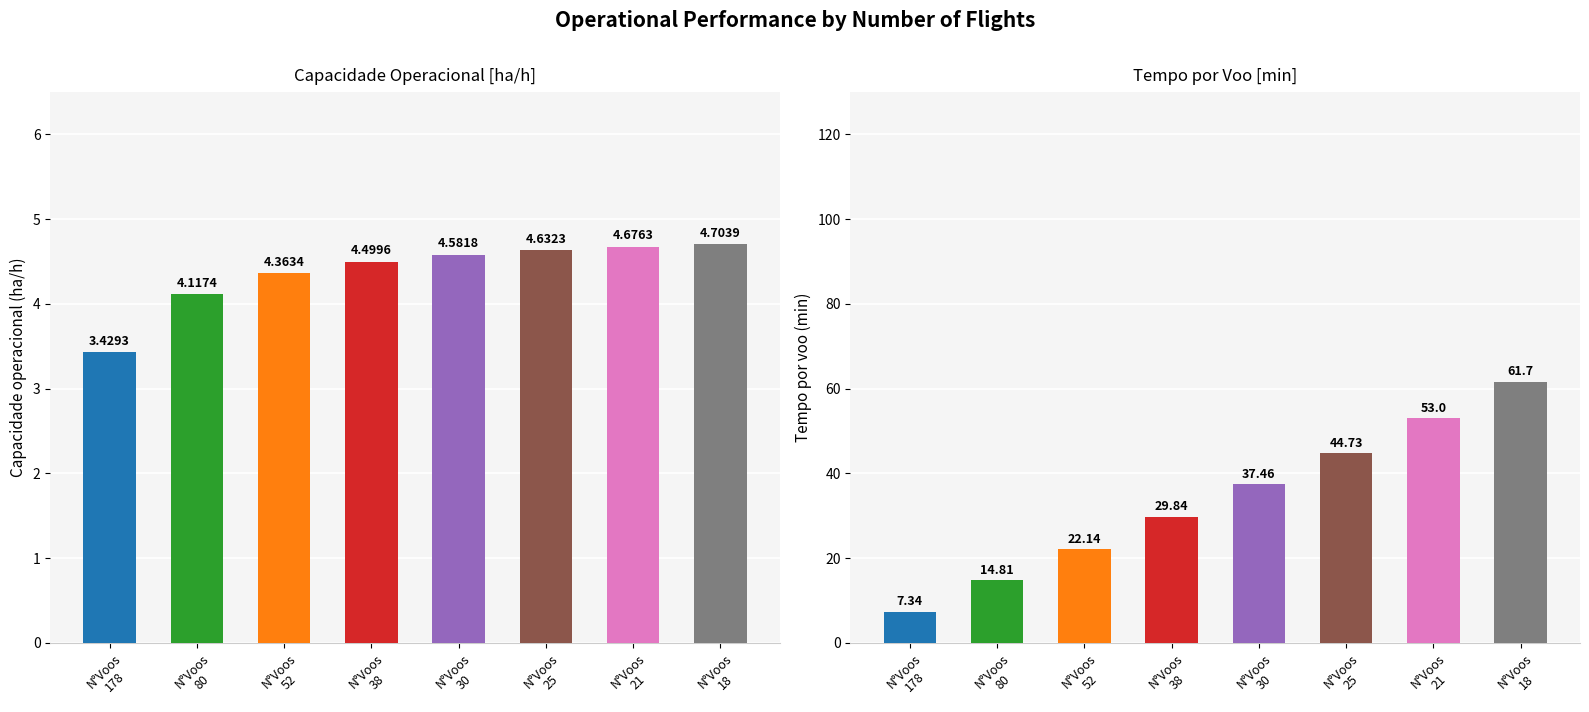

Which category has the lowest value in the Tempo por voo [min] series?

N°Voos
178